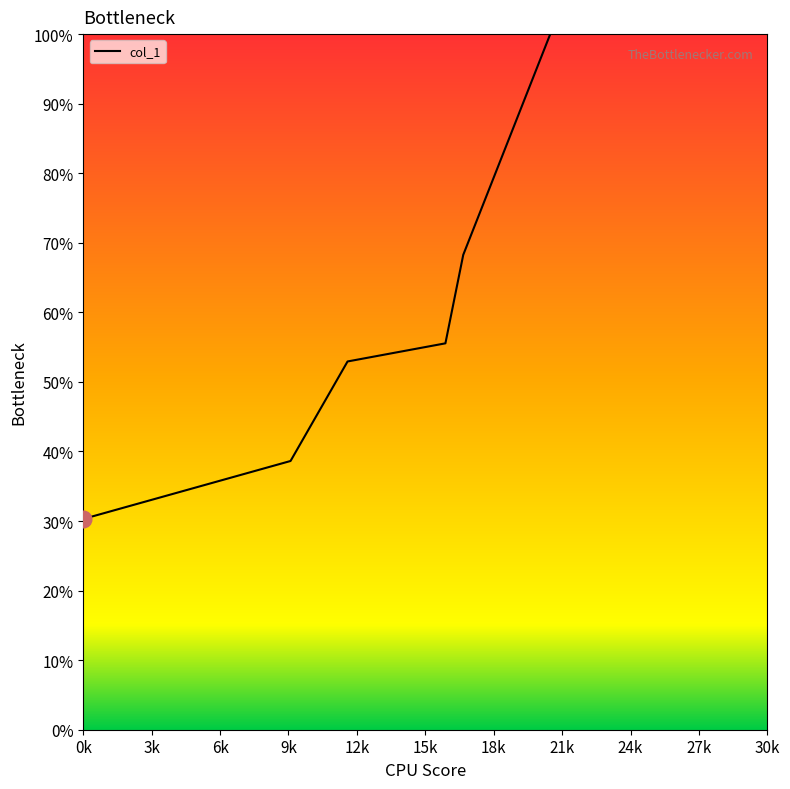

Does the chart have visible grid lines?

No